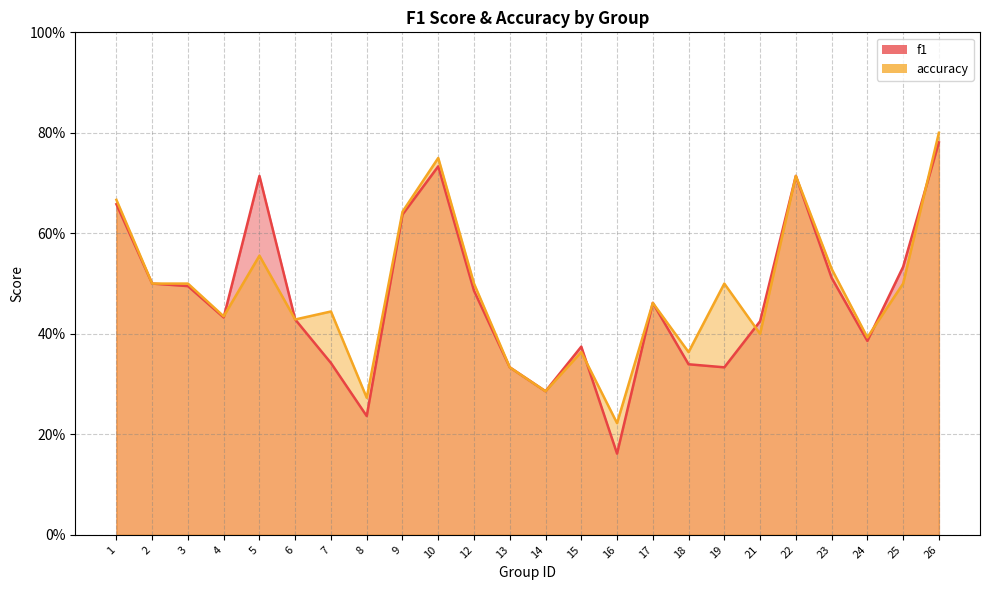

Where is the first local minimum for f1?

4